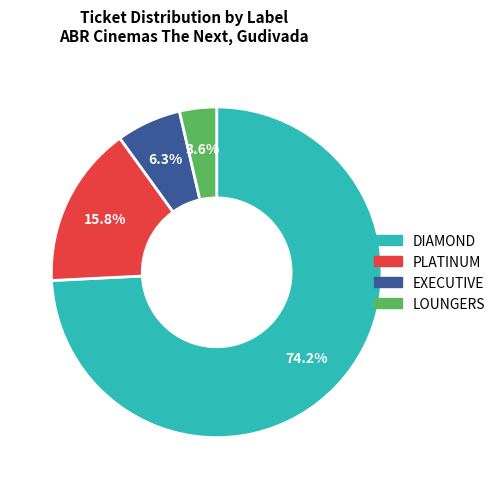

Which has a higher value, EXECUTIVE or DIAMOND?

DIAMOND